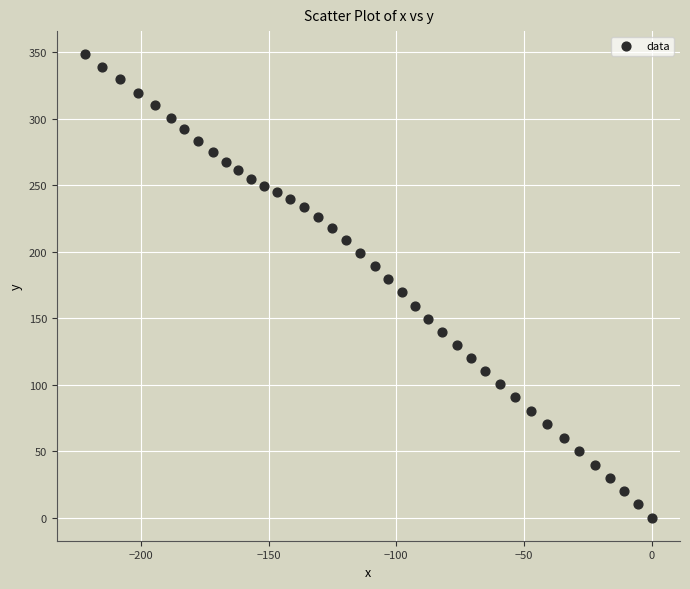

What is the range of X values (max minus min)?

221.8